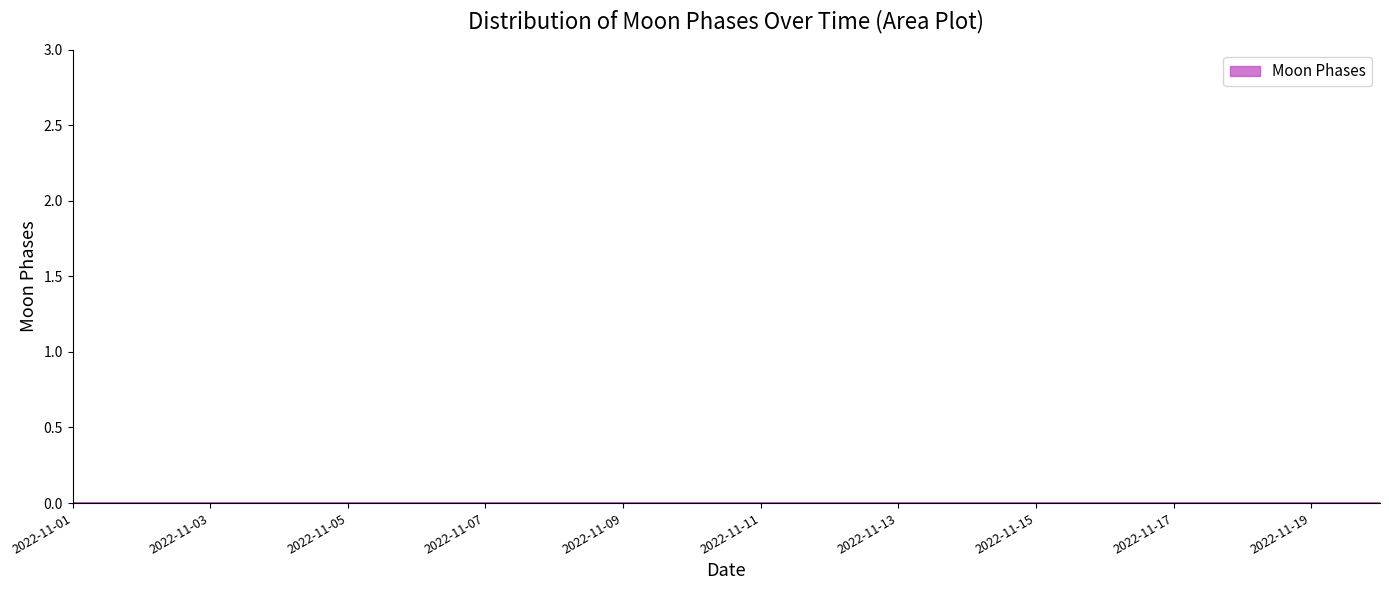

Count the number of categories in the chart.

20